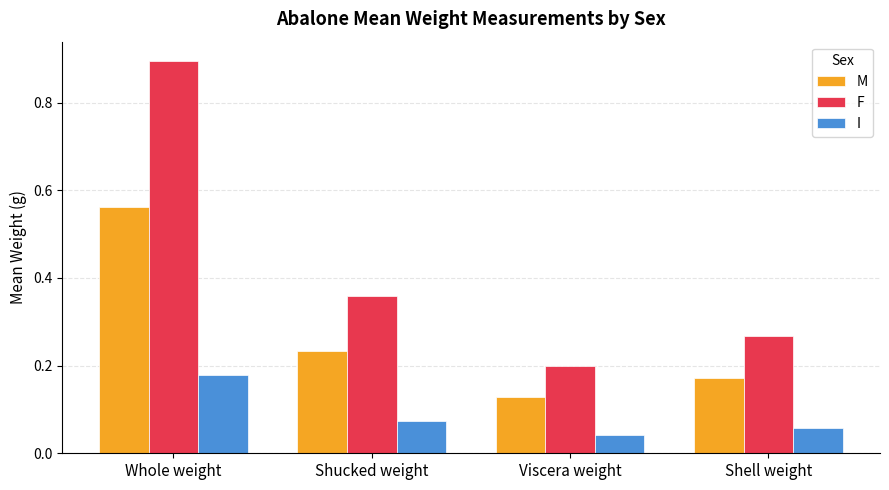

At which label does M reach its minimum?

Viscera weight